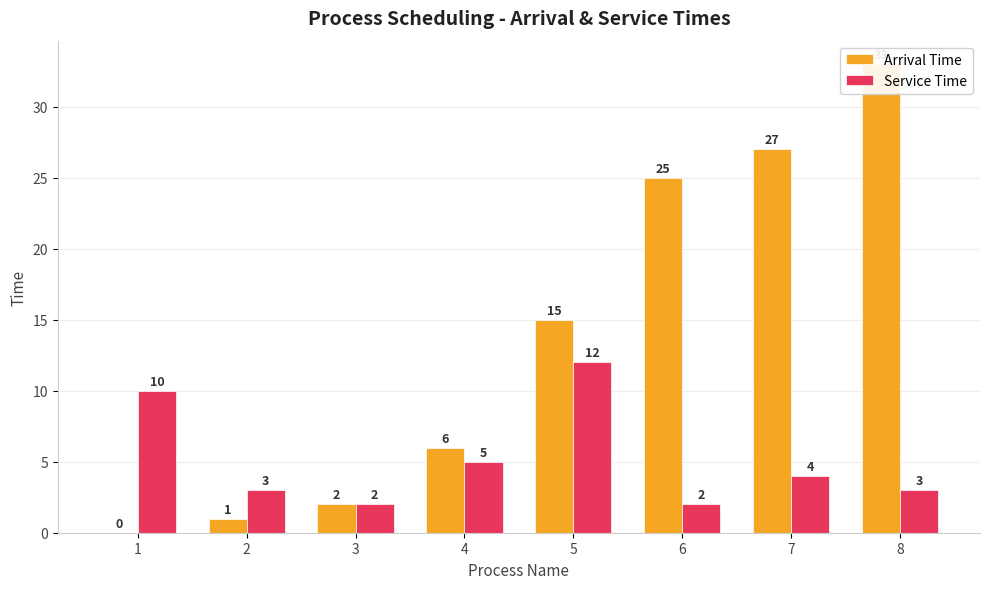

Reading right to left, extract all data points from this chart.

Arrival Time: 8=33	7=27	6=25	5=15	4=6	3=2	2=1	1=0
Service Time: 8=3	7=4	6=2	5=12	4=5	3=2	2=3	1=10